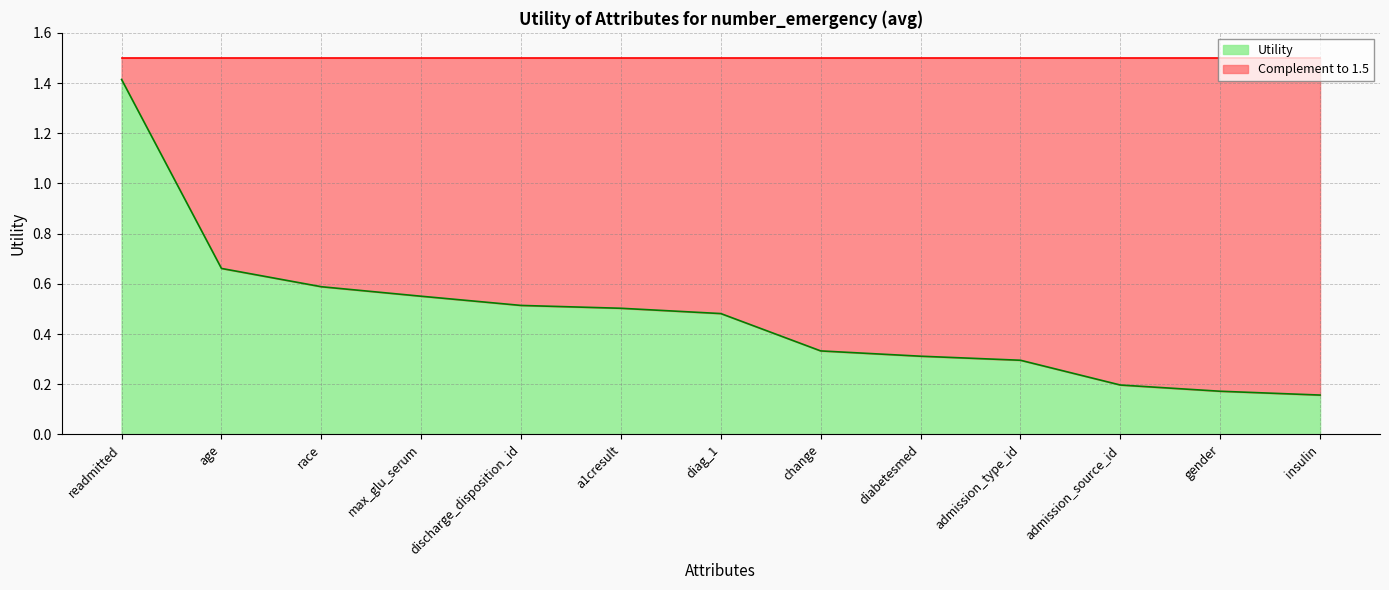

Reading right to left, what are all the values shown in this chart?

insulin=0.2	gender=0.2	admission_source_id=0.2	admission_type_id=0.3	diabetesmed=0.3	change=0.3	diag_1=0.5	a1cresult=0.5	discharge_disposition_id=0.5	max_glu_serum=0.6	race=0.6	age=0.7	readmitted=1.4